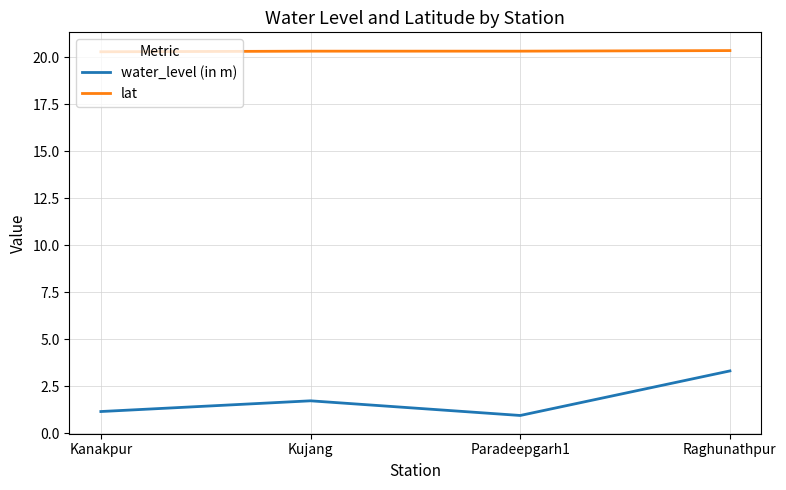

What value does the lat series have at Raghunathpur?

20.3